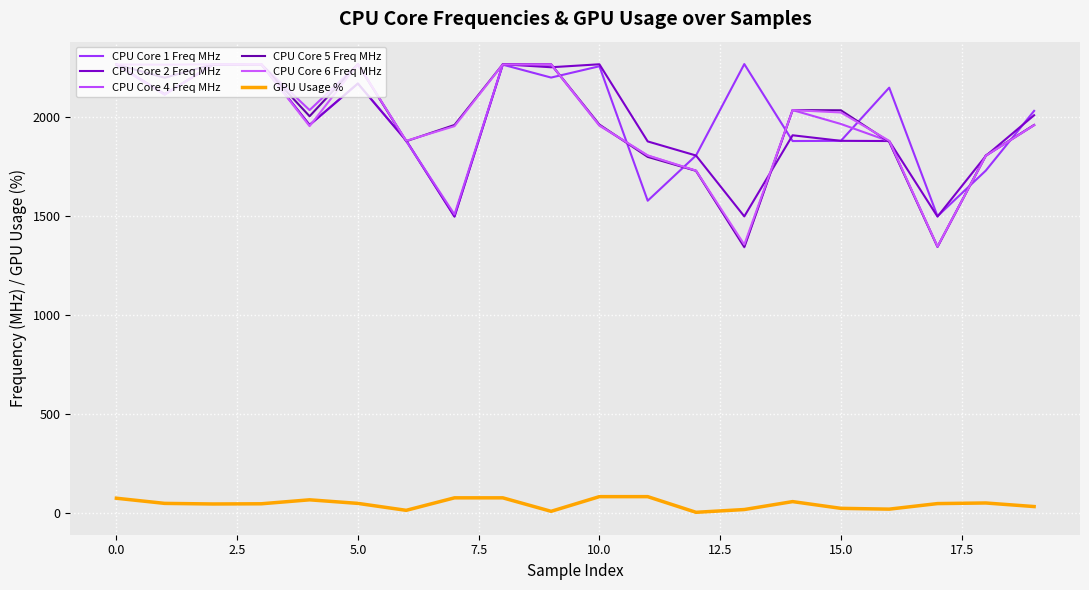

What are all the series names shown in the legend?

CPU Core 1 Freq MHz, CPU Core 2 Freq MHz, CPU Core 4 Freq MHz, CPU Core 5 Freq MHz, CPU Core 6 Freq MHz, GPU Usage %